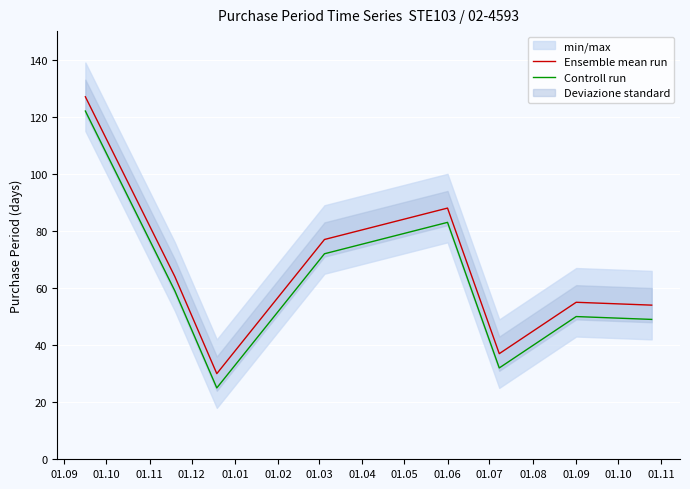

How many values in the Ensemble mean run series exceed 64?

3